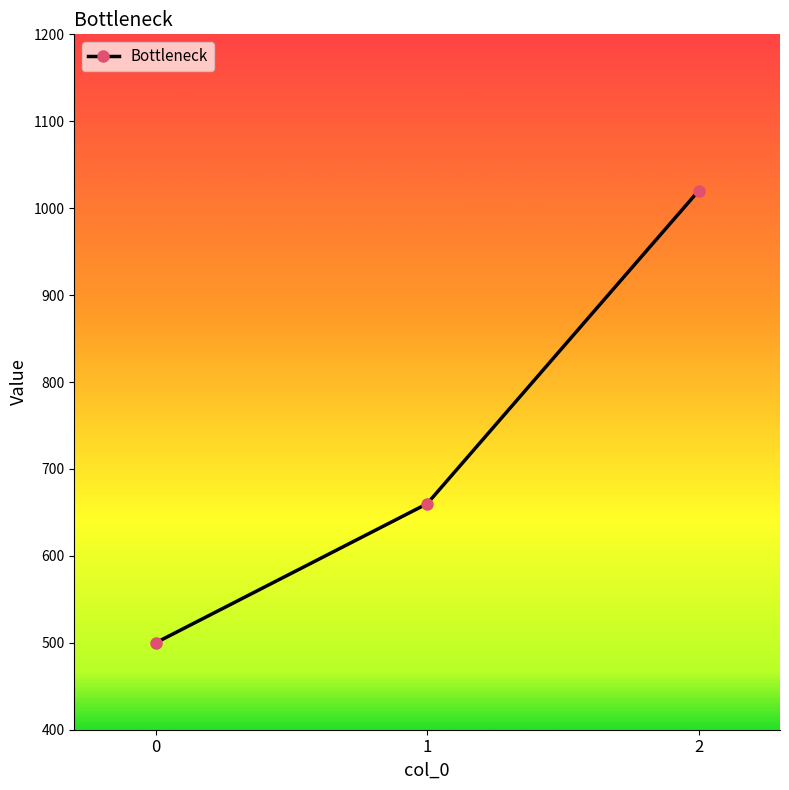

What is the value of the 1st point from the left?

500